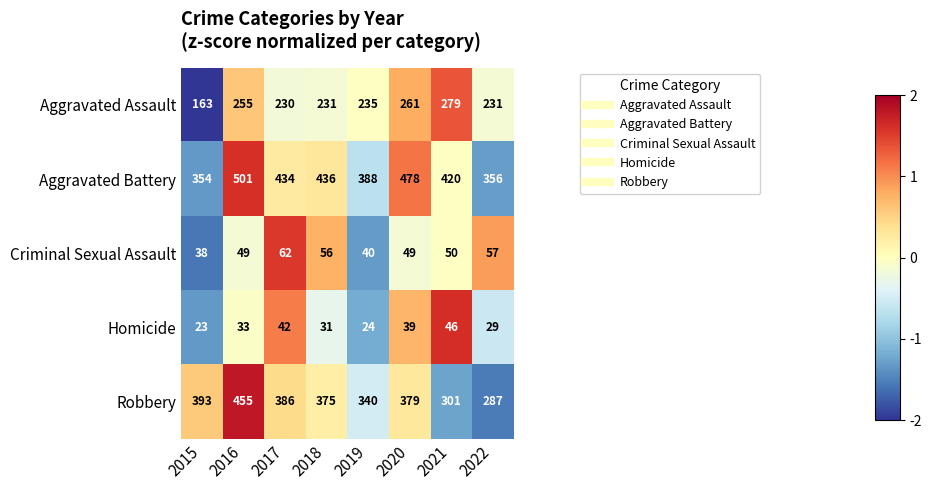

What is the minimum value shown in the chart?

23